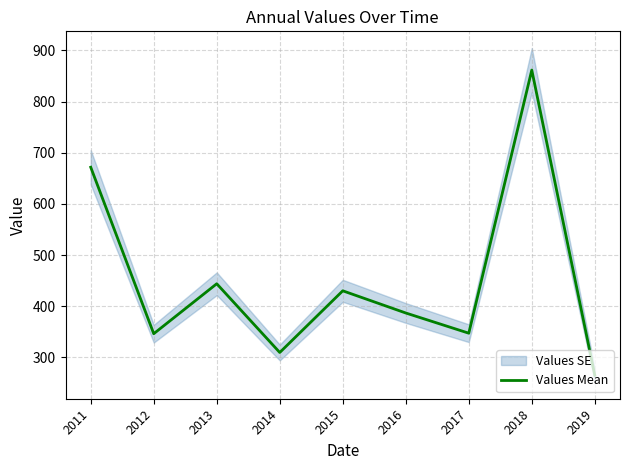

Which label corresponds to the largest value in the chart?

2018